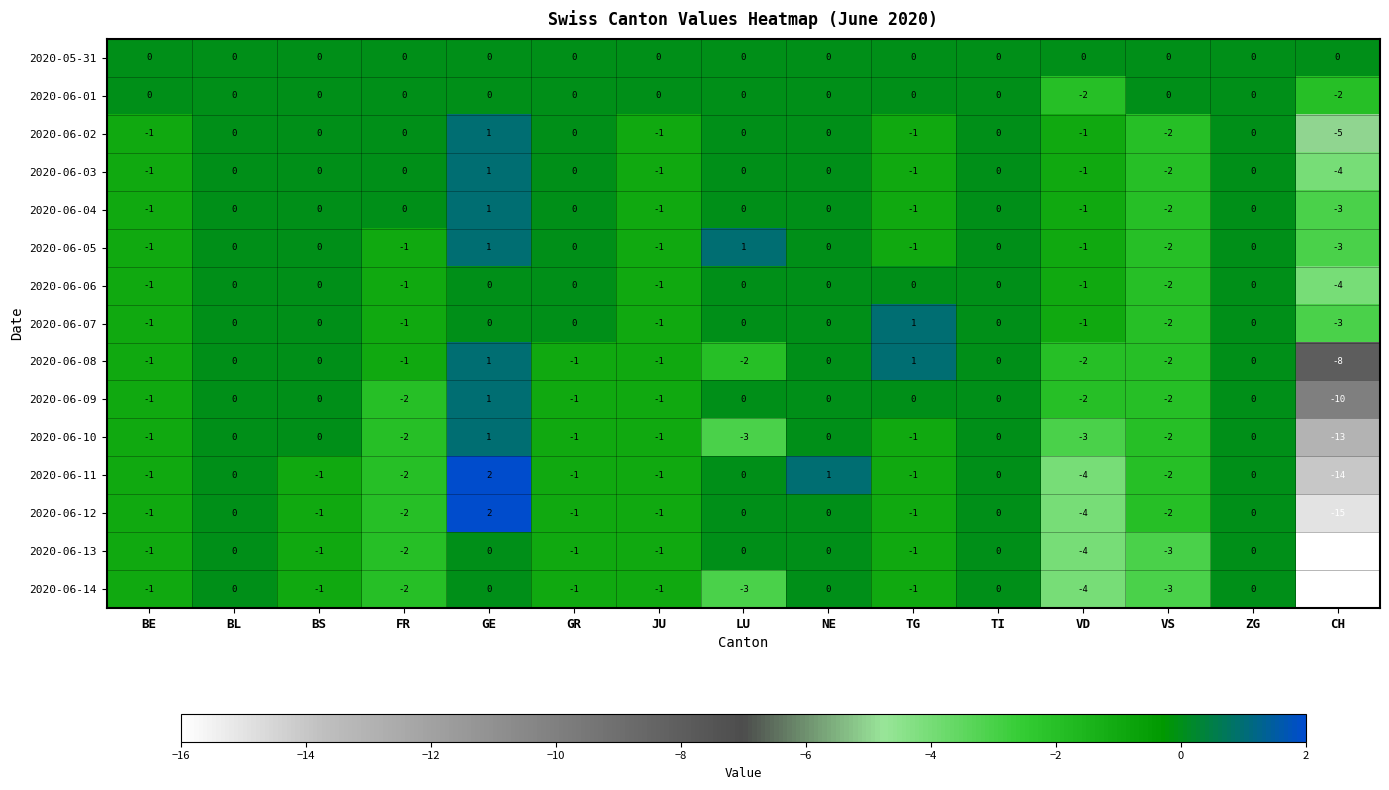

What is the smallest value displayed?

-16